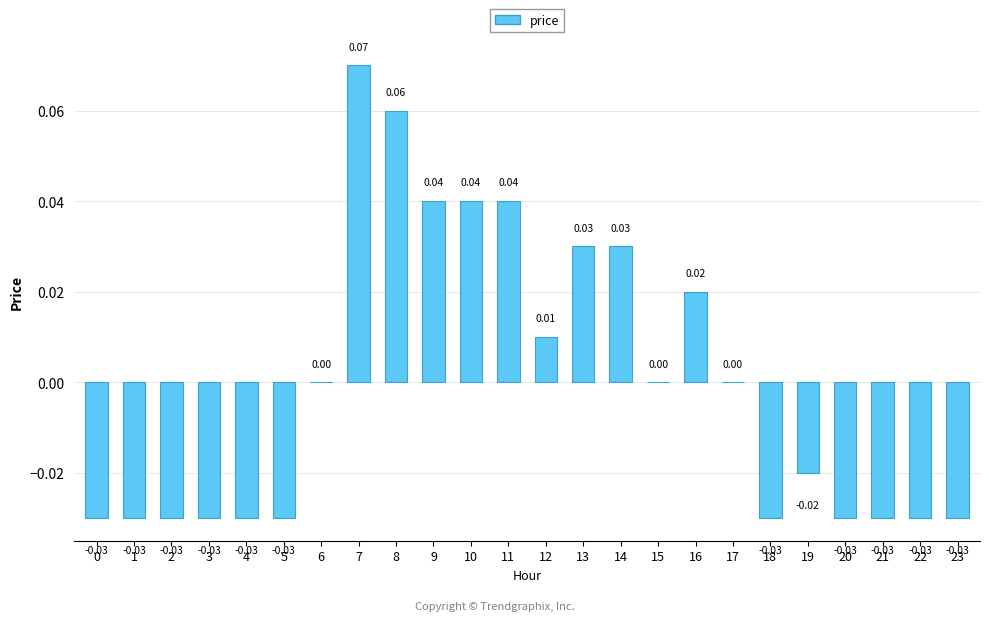

How many series are shown in this chart?

1